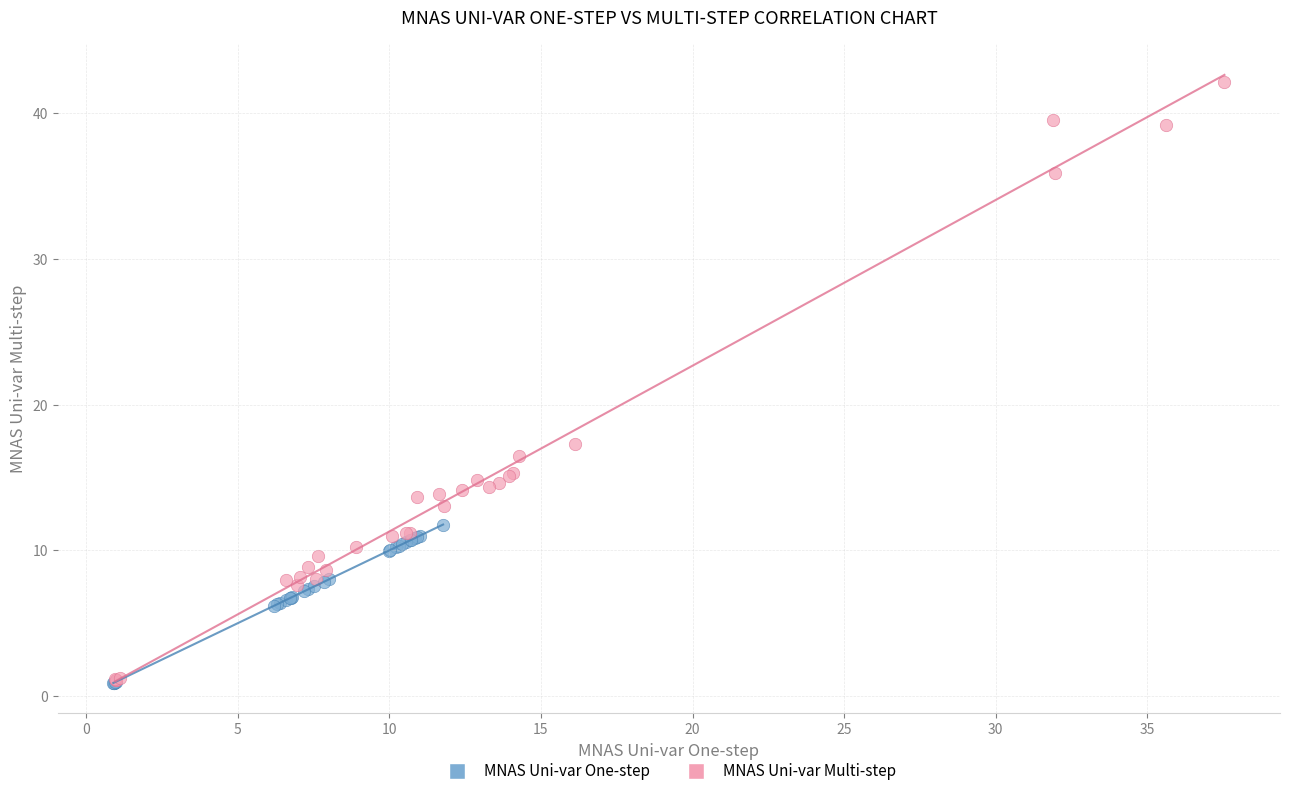

Which series has the largest Y range (max minus min)?

MNAS Uni-var Multi-step